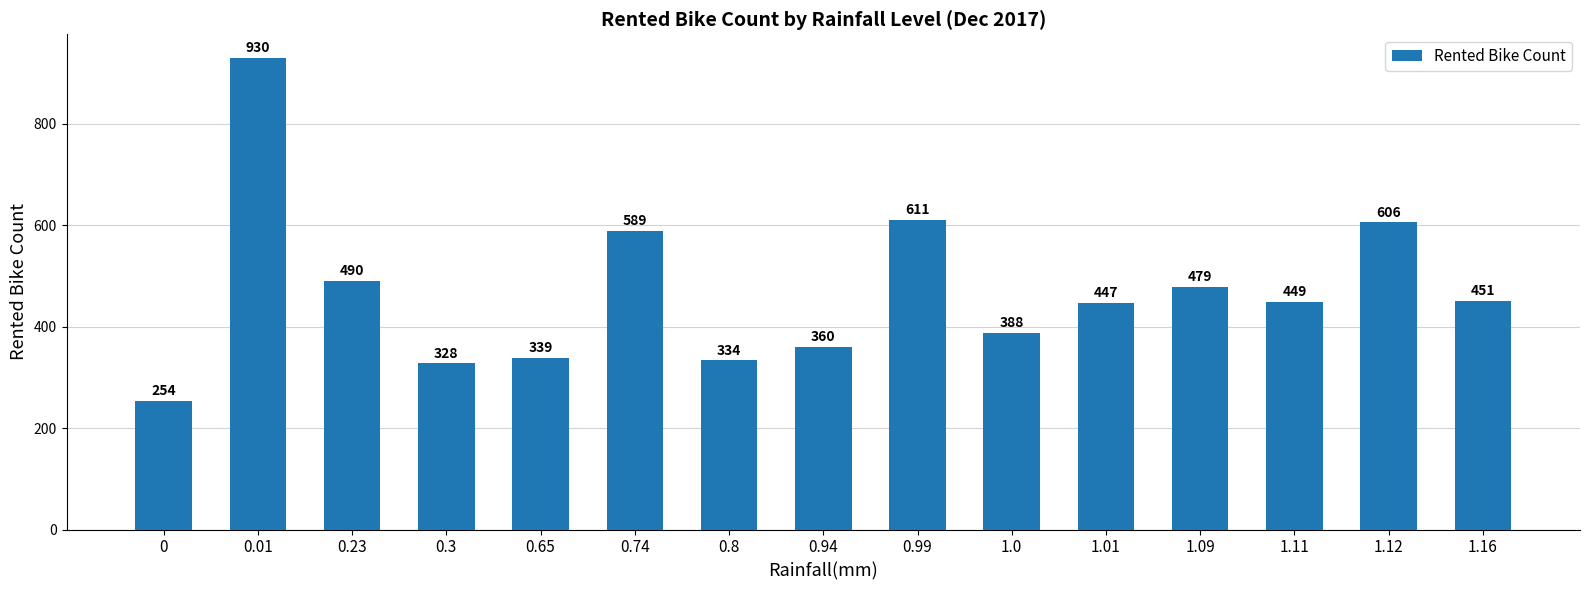

What is the change in value from 0.65 to 1.16?

+112